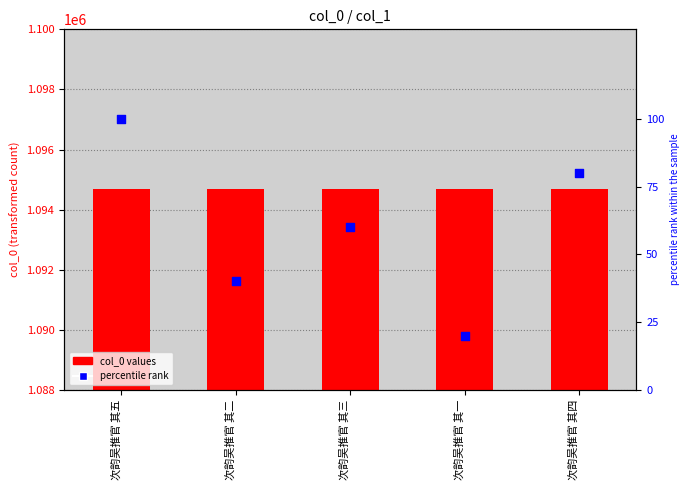

Which series has the largest total across all categories?

col_0 values